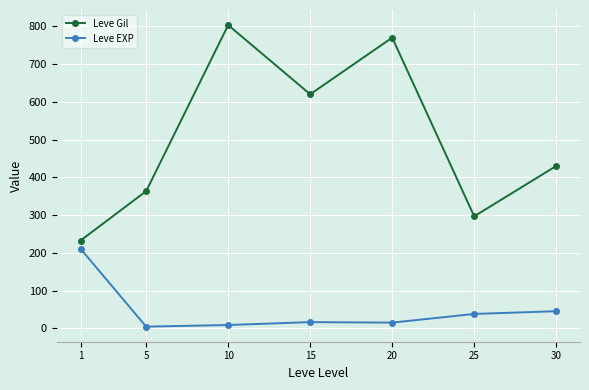

True or false: Leve EXP and Leve Gil intersect in this chart.

False